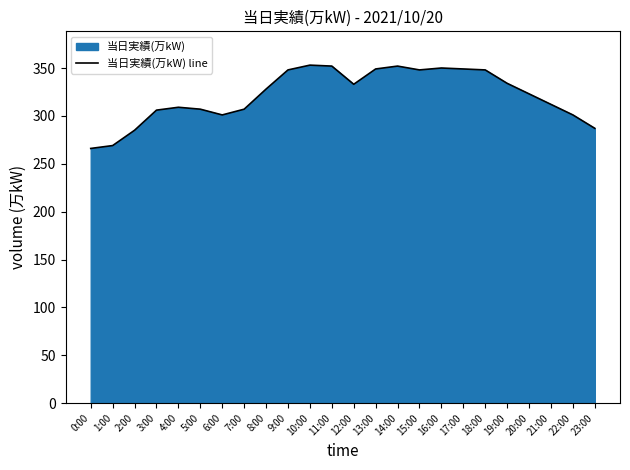

At which category does the chart reach its minimum across all series?

0:00